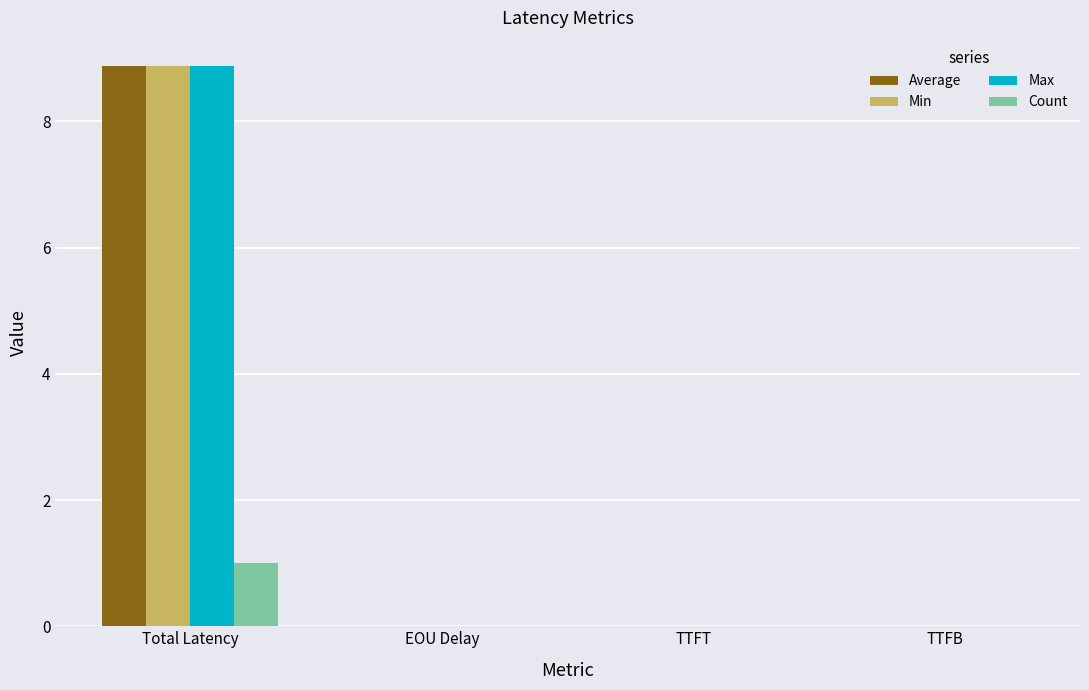

True or false: Count has a value of 1.0 at Total Latency.

True